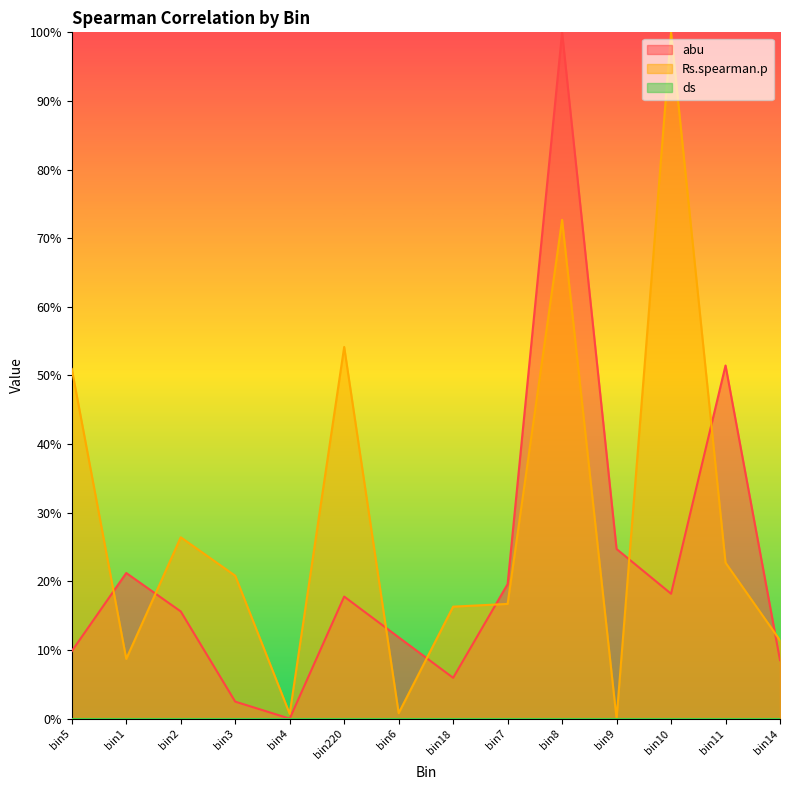

At which label is Rs.spearman.p closest to 0?

bin9